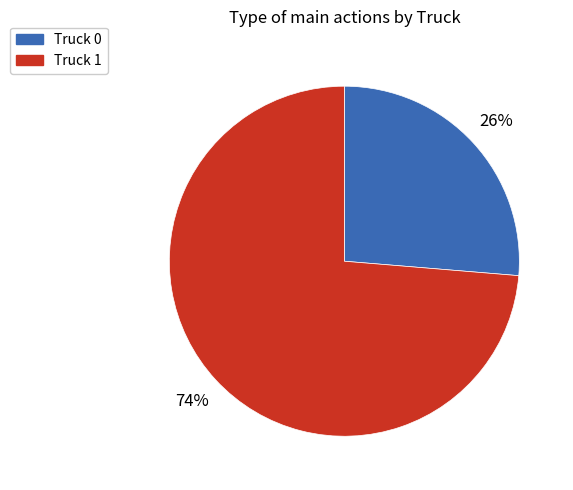

To the nearest percent, what is the combined percentage of Truck 1 and Truck 0?

100%